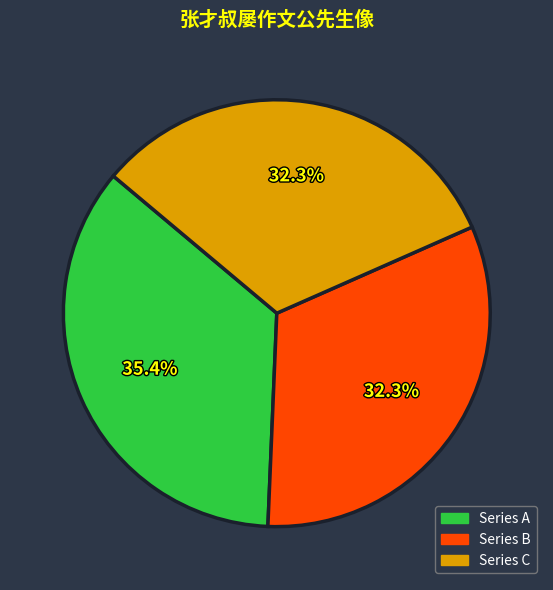

Is Series B the majority of the pie?

No